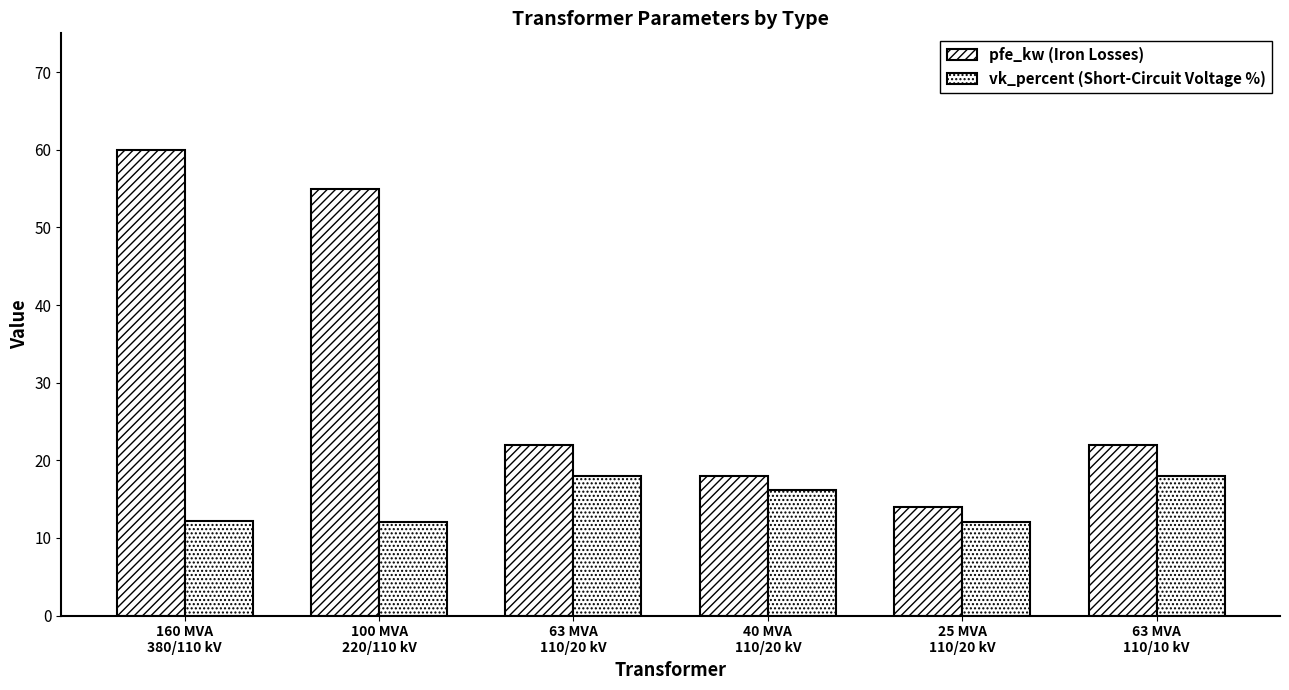

What is the value of the vk_percent (Short-Circuit Voltage %) bar at the 5th from the left?

12.0